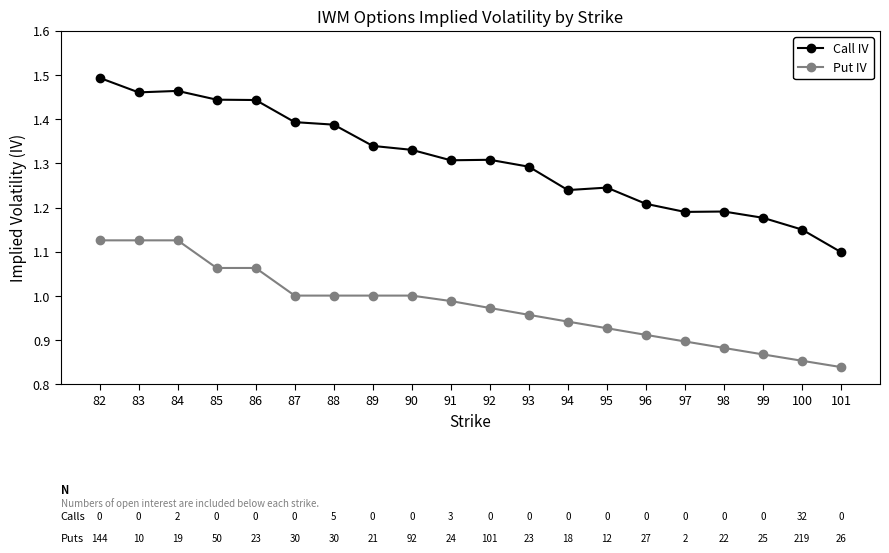

What is the difference between the maximum and minimum values in the Put IV series?

0.3